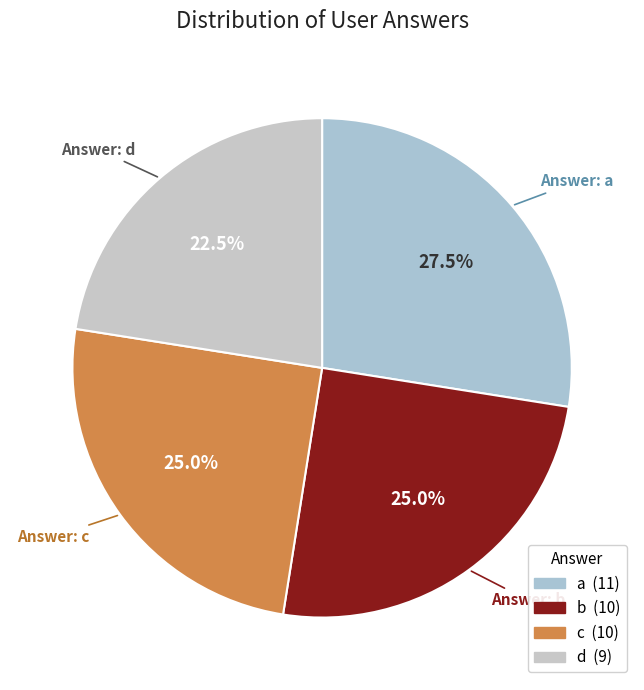

What is the smallest slice in the pie chart?

d